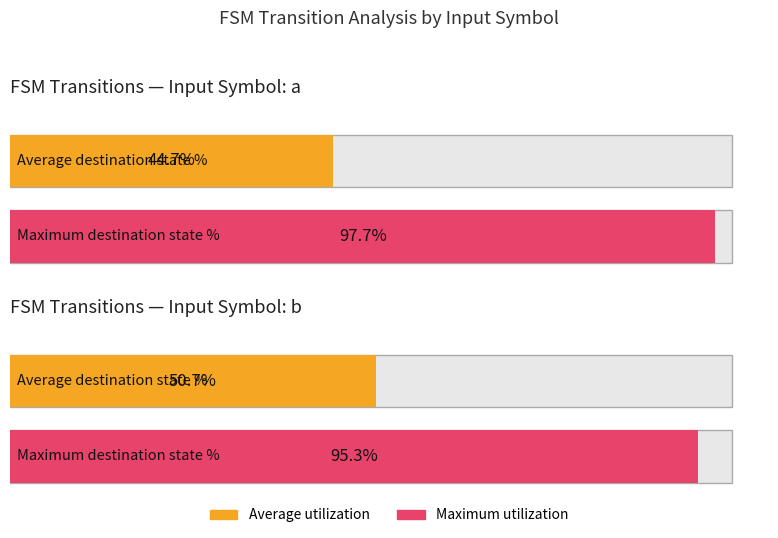

What are all the series names shown in the legend?

Average utilization, Maximum utilization